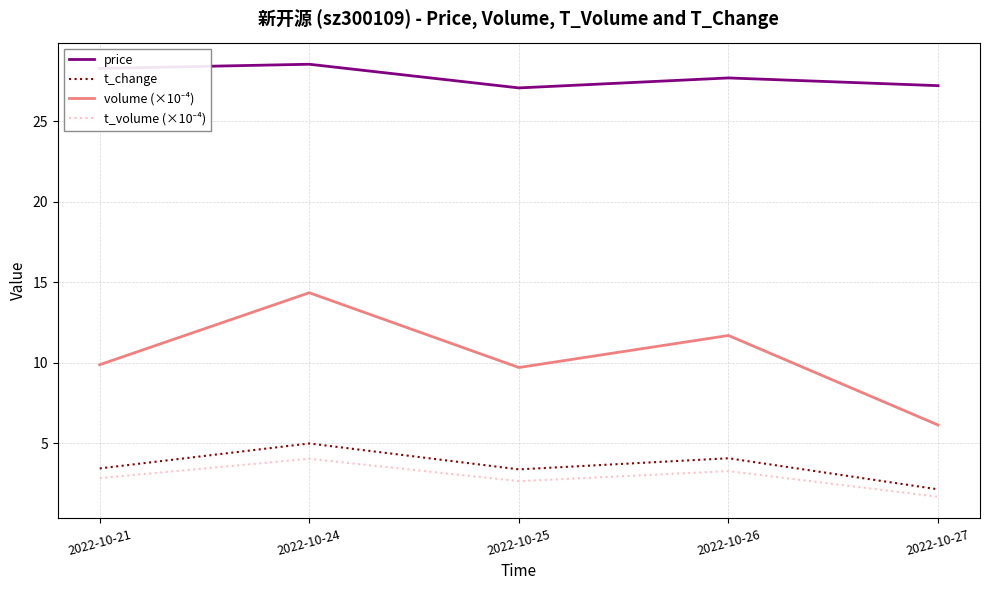

What is the minimum value shown in the chart?

1.7